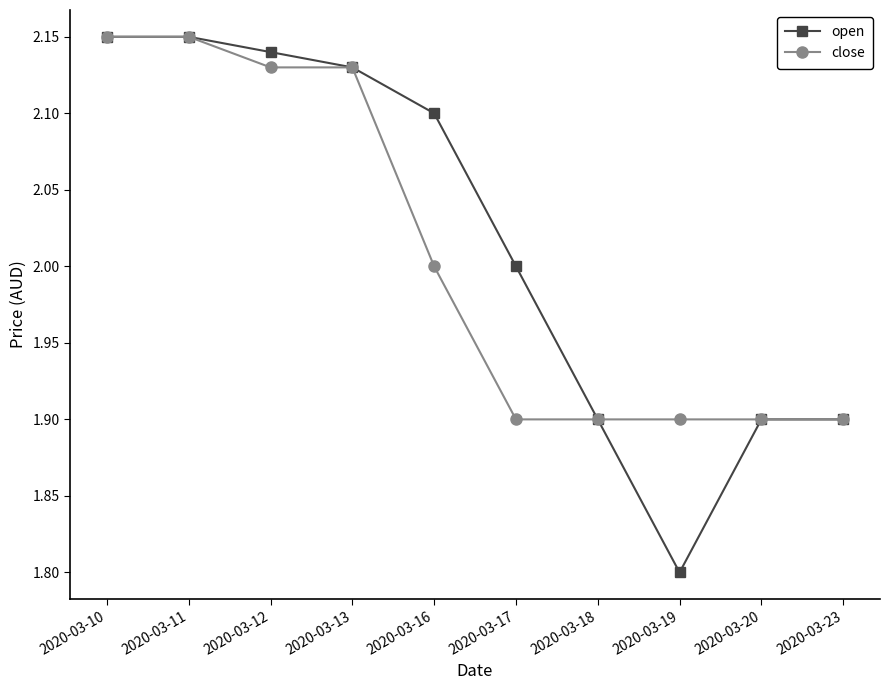

Which series has the largest range (max minus min)?

open